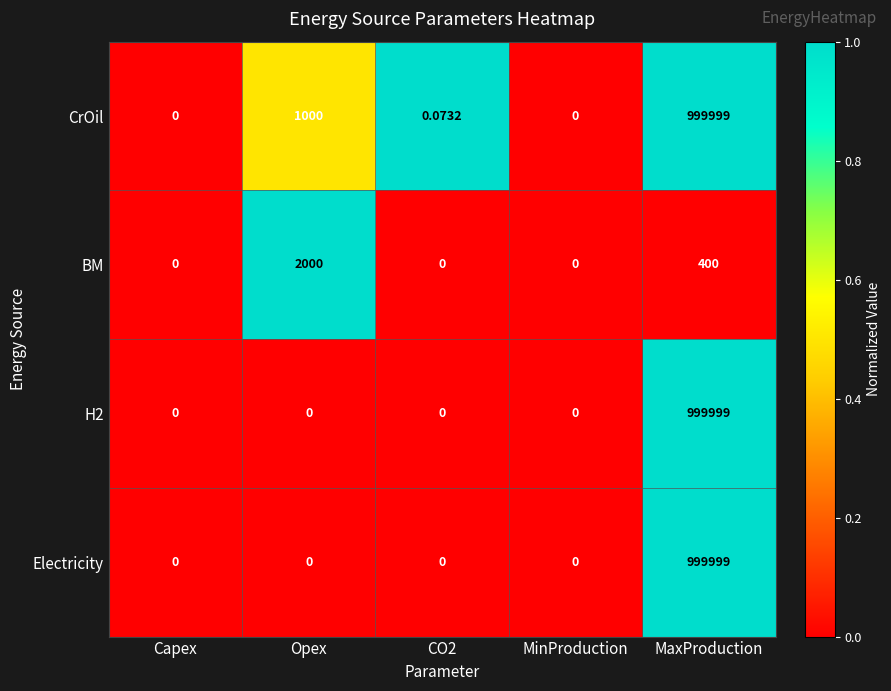

Where is BM nearest to the value 1000?

MaxProduction